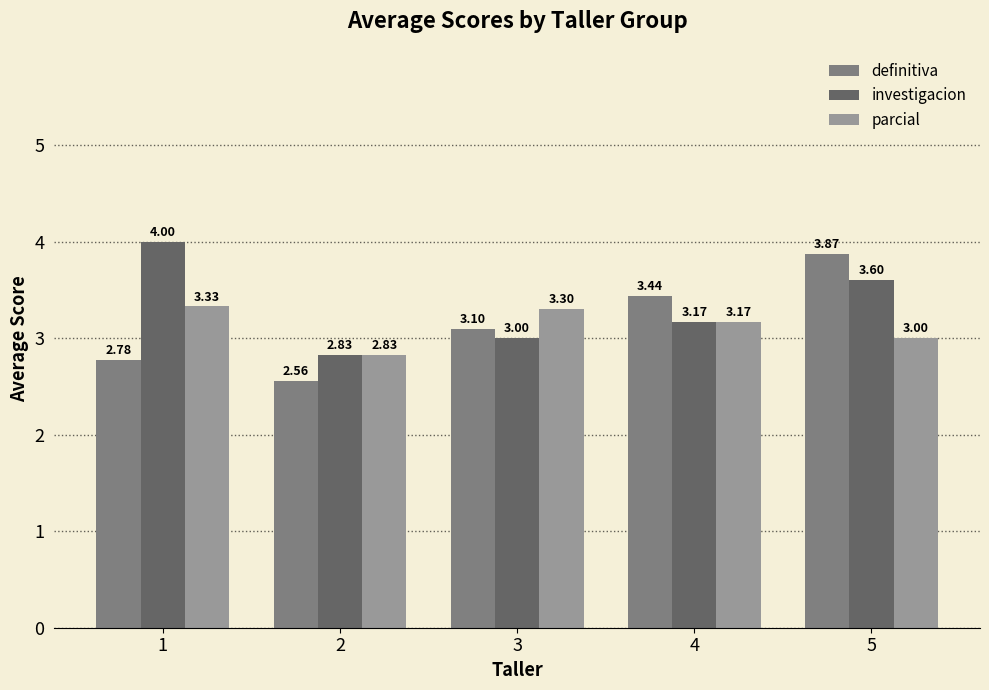

How many bars are there in total?

15